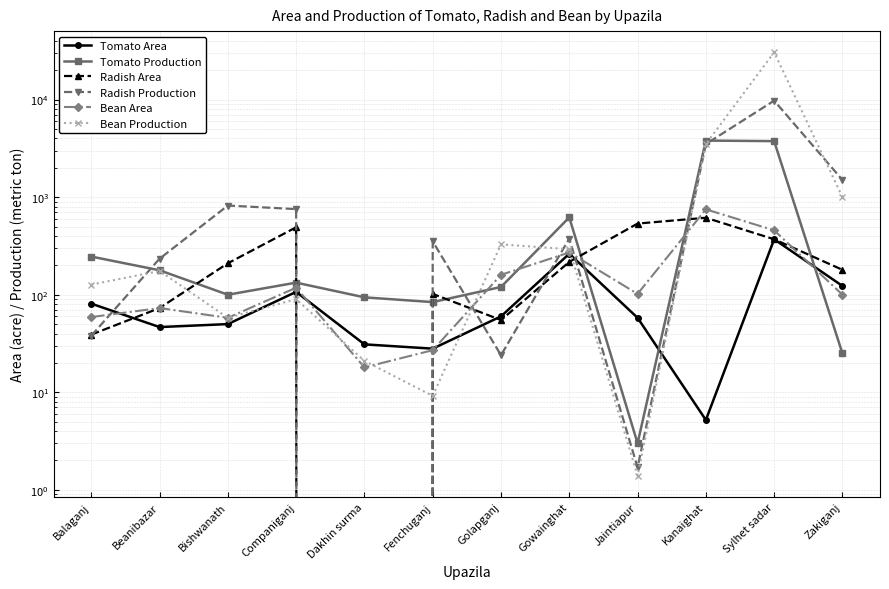

True or false: Tomato Area has a value of 123.0 at Zakiganj.

True